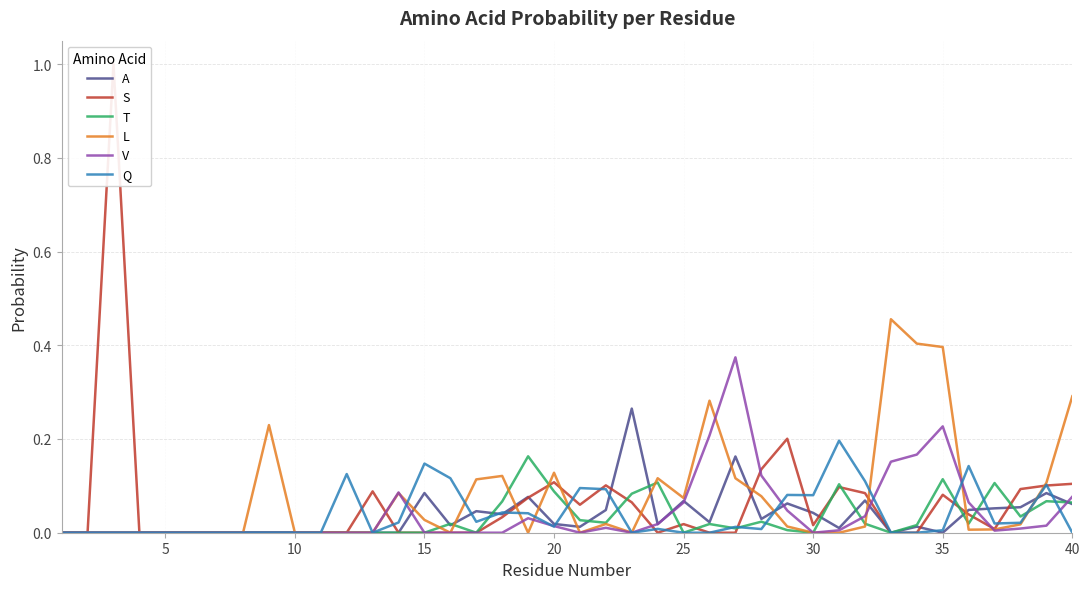

The T series shows 0.1 at 15. True or false?

False